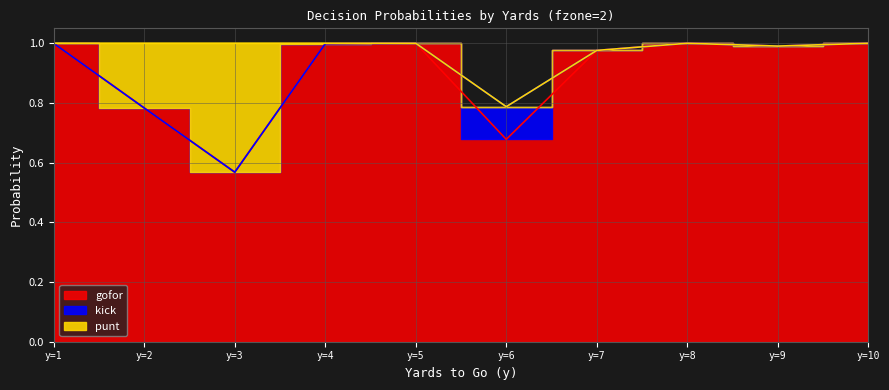

Is the value of gofor at y=10 greater than the value of kick at y=7?

Yes